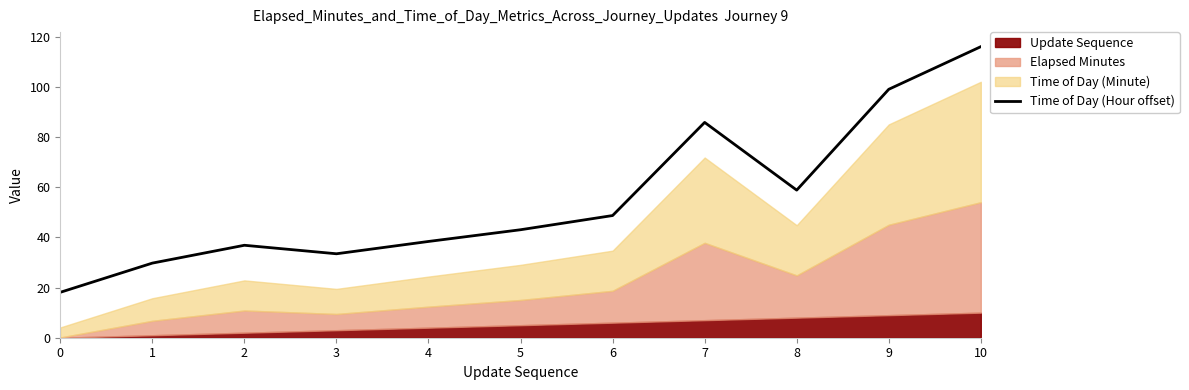

How many data points are less than 43?

5